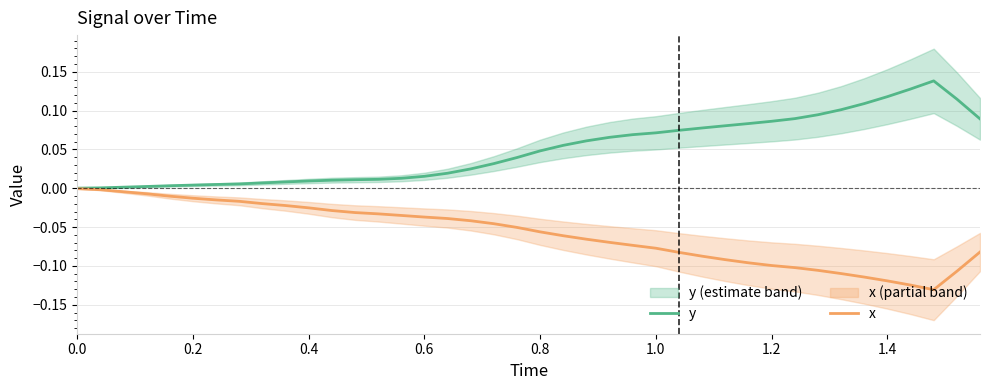

Is the value of x at 0.2 greater than the value of y at 1.4?

No